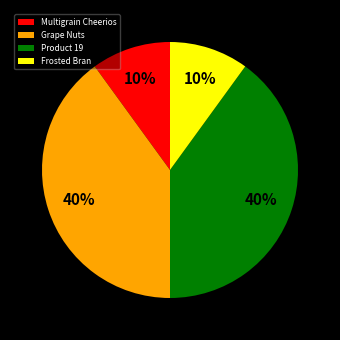

To the nearest percent, what is the difference between the Frosted Bran and Grape Nuts slice percentages?

30%